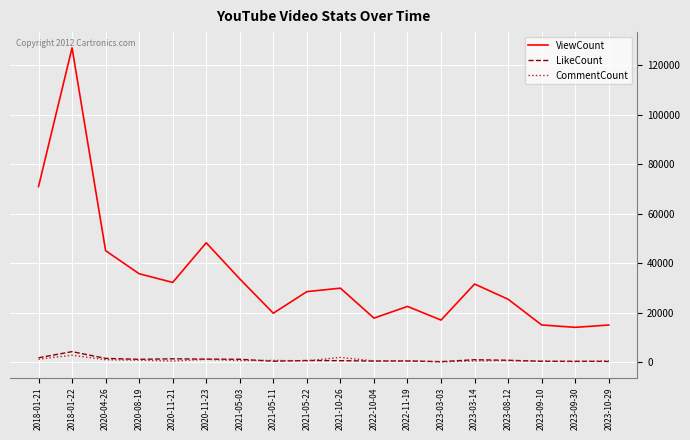

What is the difference between the highest and lowest values at 2020-08-19?

34924